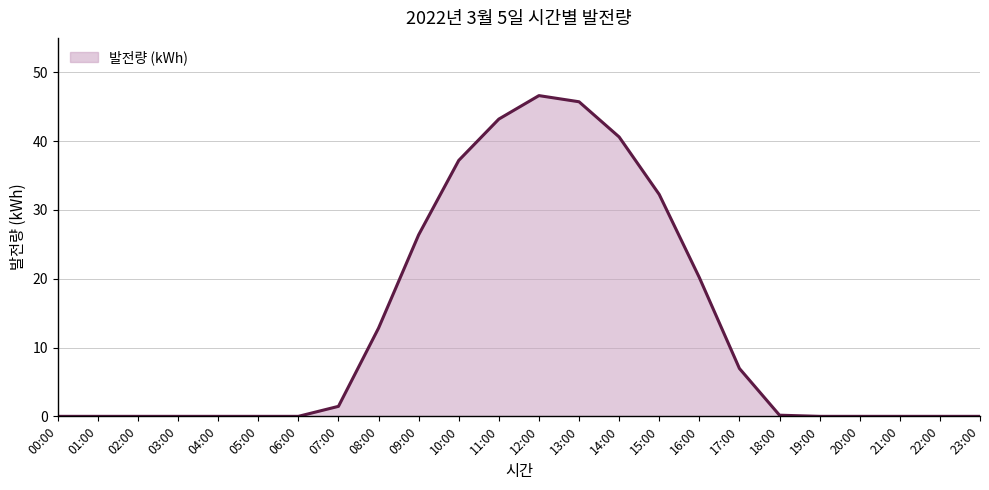

The chart shows a value of 11.8 at 09:00. True or false?

False